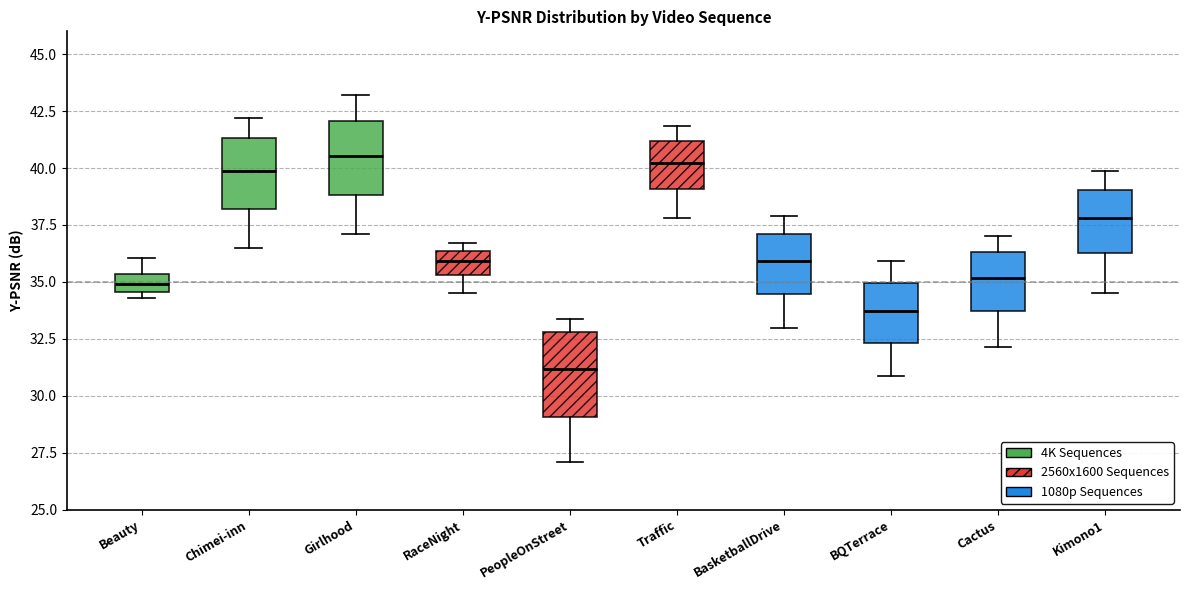

Where does the median line of the box for Girlhood sit on the y-axis? The values are not printed on the chart, so give them approximately, as read against the axis.

40.5